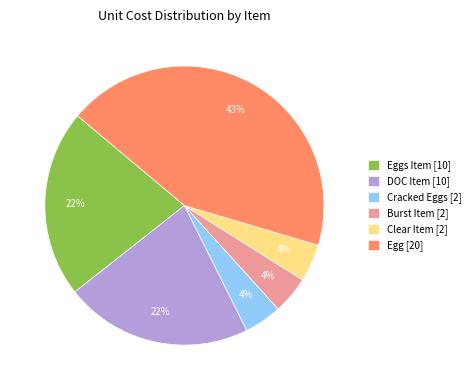

Do Egg [20] and Cracked Eggs [2] together represent more than half of the pie?

No